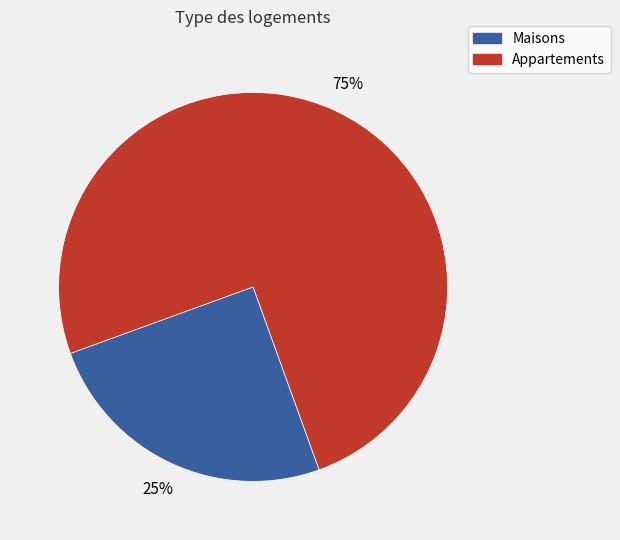

To the nearest percent, what is the difference between the largest and smallest slice percentages?

50%